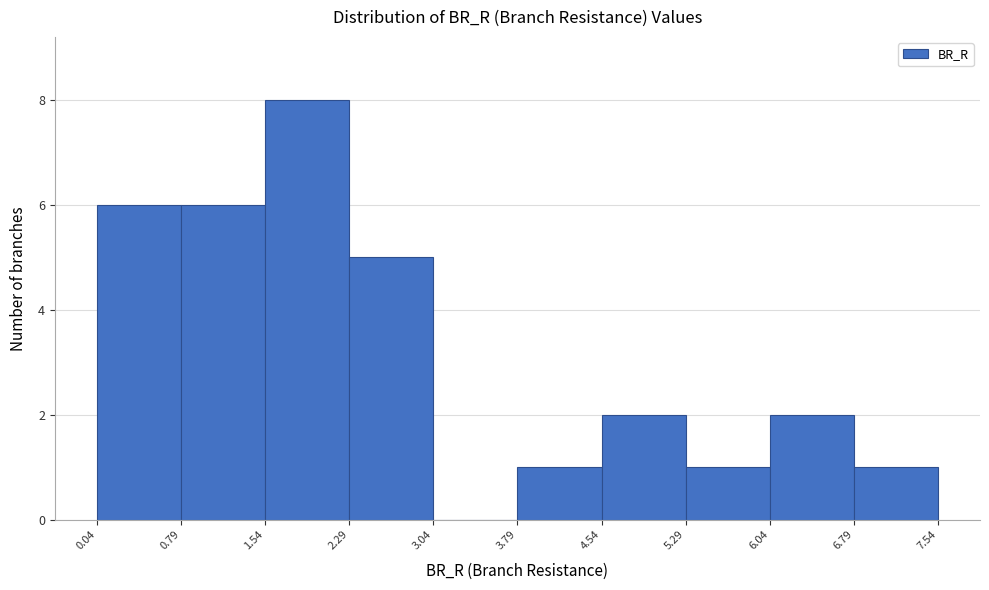

Reading left to right, list every bar in this chart as the range it spans on the x-axis followed by its height. The values are not printed on the chart, so give them approximately, as read against the axis.

0.04 to 0.79: 6
0.79 to 1.54: 6
1.54 to 2.29: 8
2.29 to 3.04: 5
3.04 to 3.79: 0
3.79 to 4.54: 1
4.54 to 5.29: 2
5.29 to 6.04: 1
6.04 to 6.79: 2
6.79 to 7.54: 1